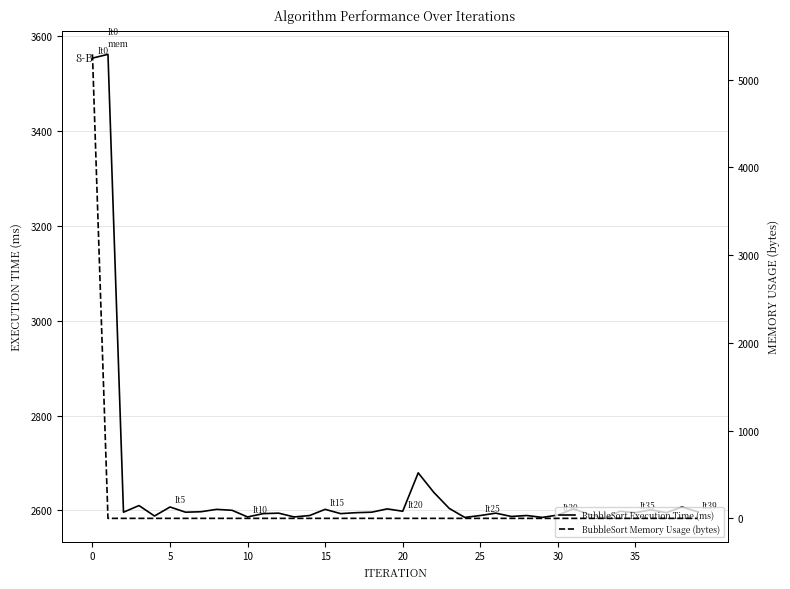

Between 17 and 31, which is larger?

31